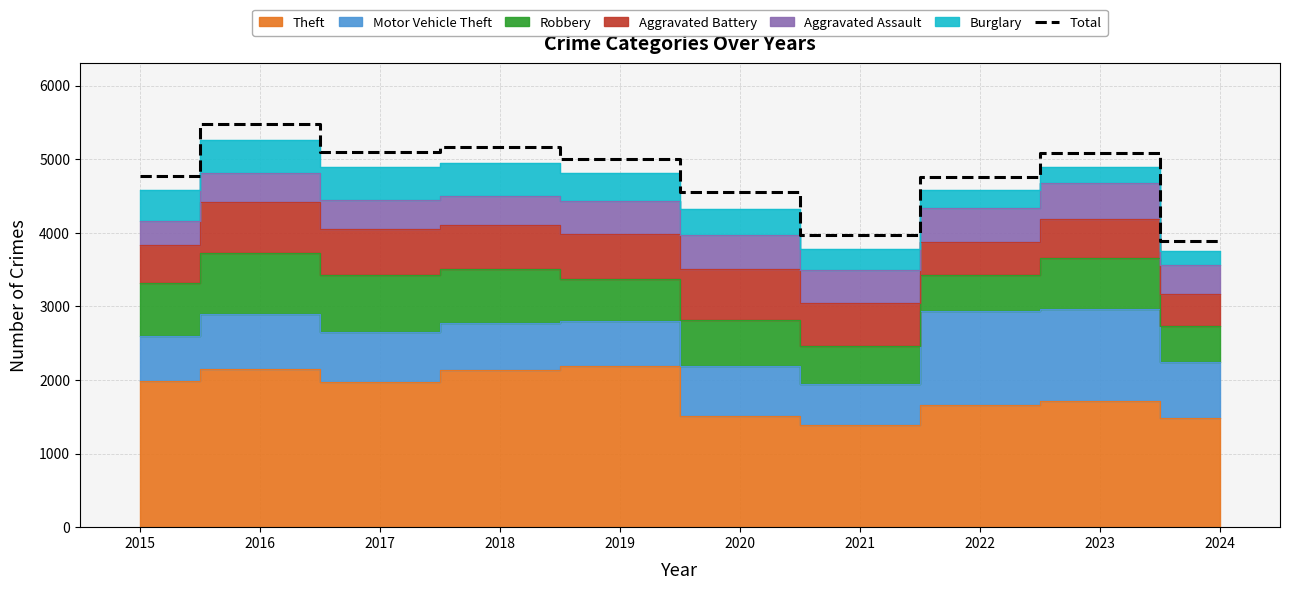

Reading left to right, what are all the values shown in this chart?

2015=4770	2016=5481	2017=5096	2018=5163	2019=5008	2020=4556	2021=3970	2022=4761	2023=5082	2024=3888